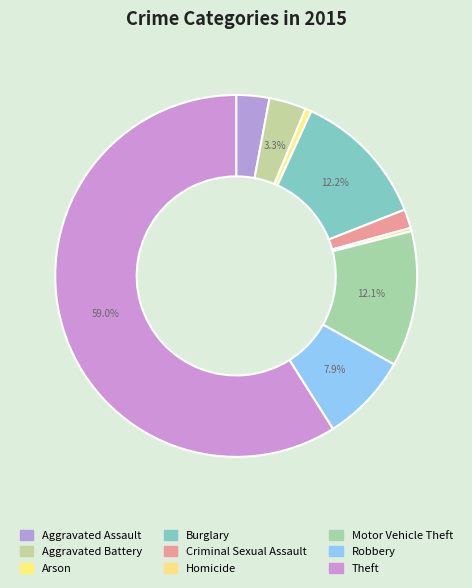

How many segments does this pie chart have?

9